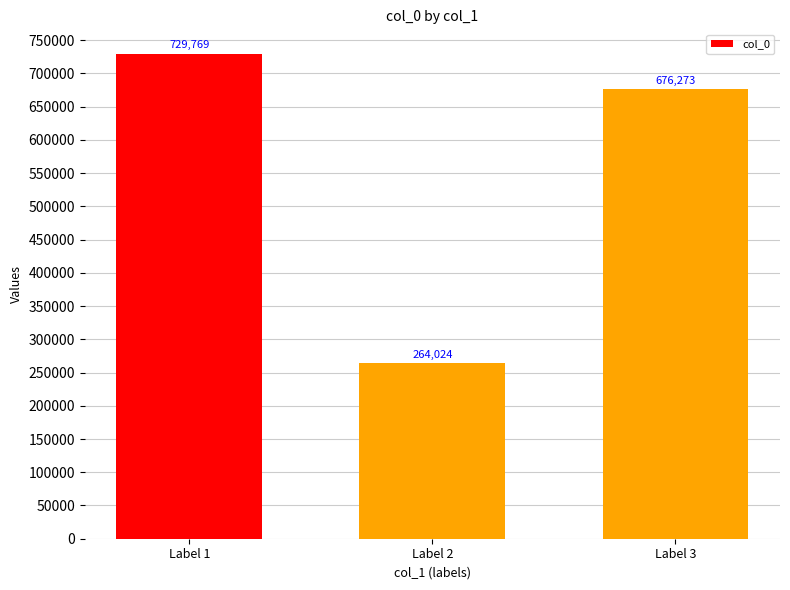

What is the ratio of the value at Label 2 to the value at Label 3?

0.4